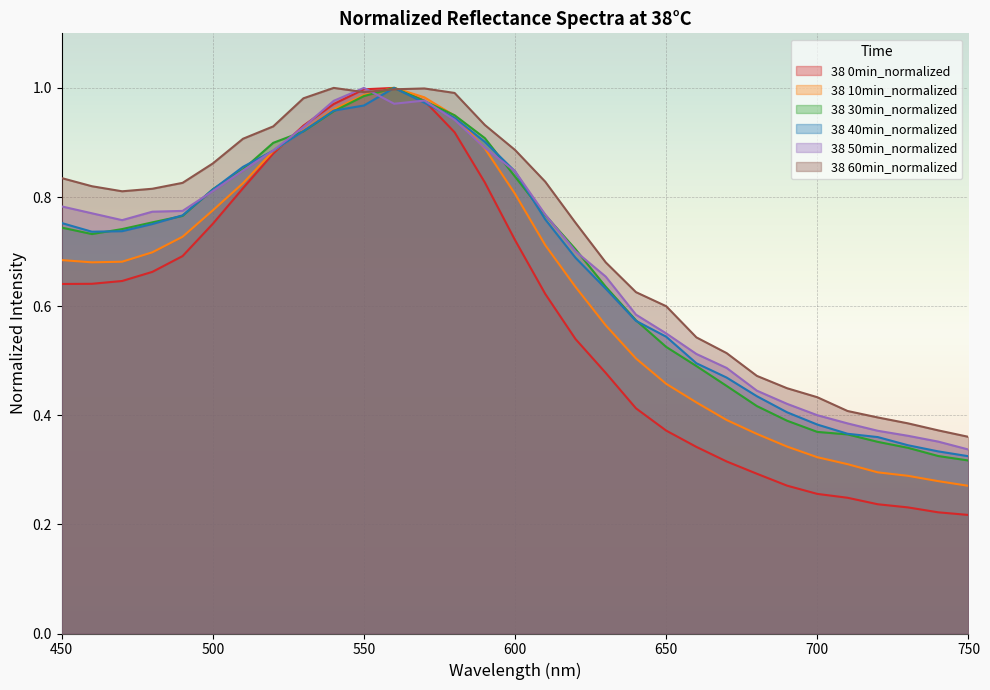

How many intersections are there between 38 10min_normalized and 38 60min_normalized?

2